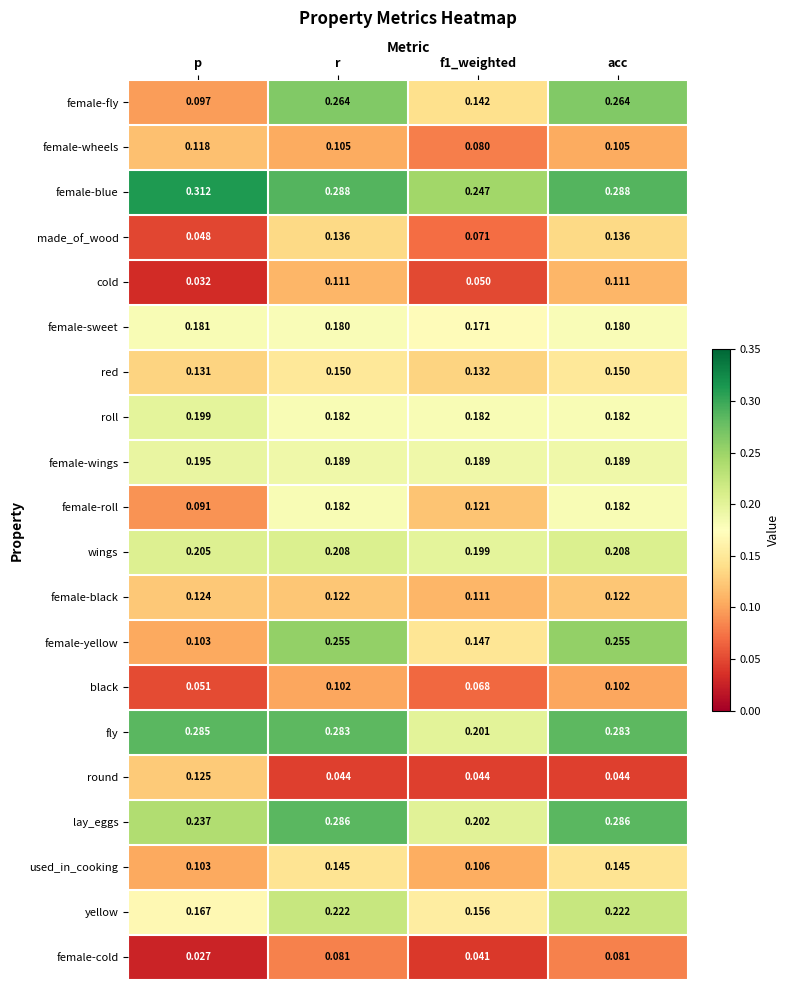

Rank the series by their maximum value, from highest to lowest.

female-blue, lay_eggs, fly, female-fly, female-yellow, yellow, wings, roll, female-wings, female-roll, female-sweet, red, used_in_cooking, made_of_wood, round, female-black, female-wheels, cold, black, female-cold